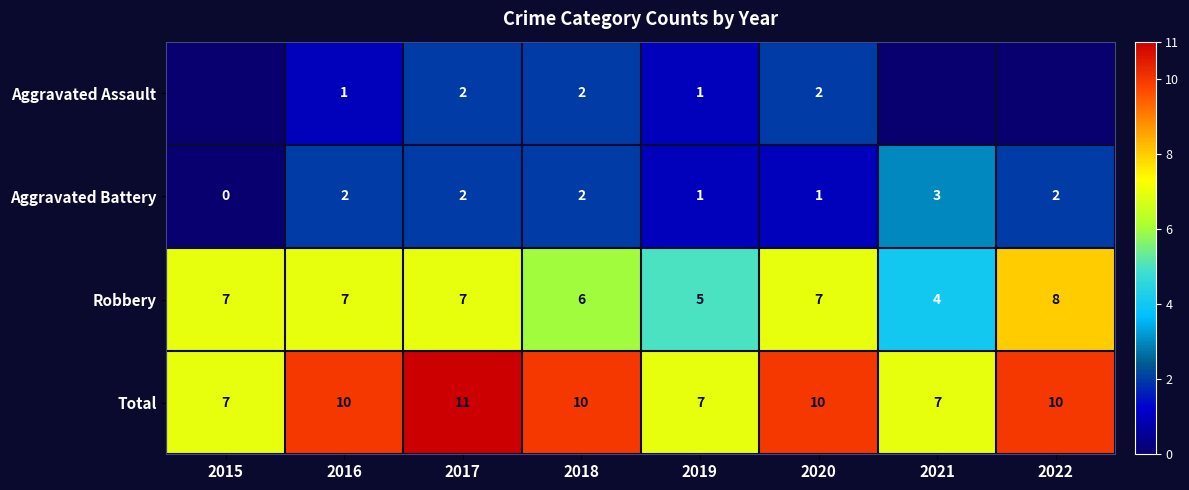

Between 2022 and 2020, which is larger?

2020